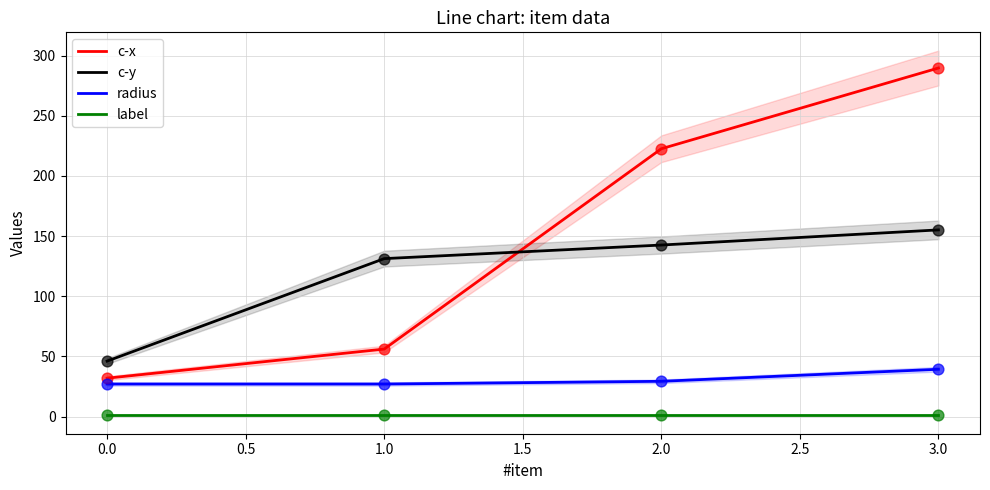

What are all the series names shown in the legend?

c-x, c-y, radius, label